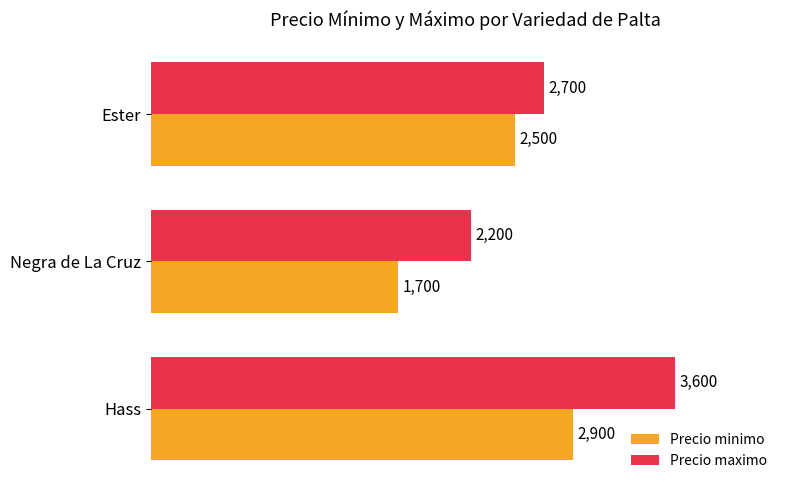

Is it true that Precio minimo equals 2500 at Ester?

True